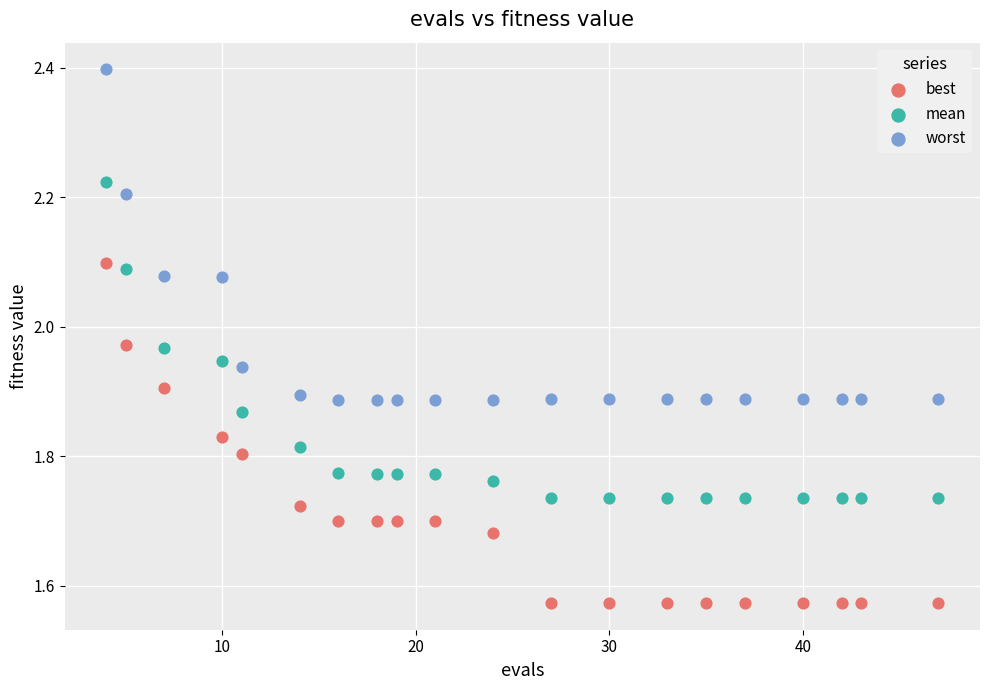

Which series contains the highest Y value?

worst